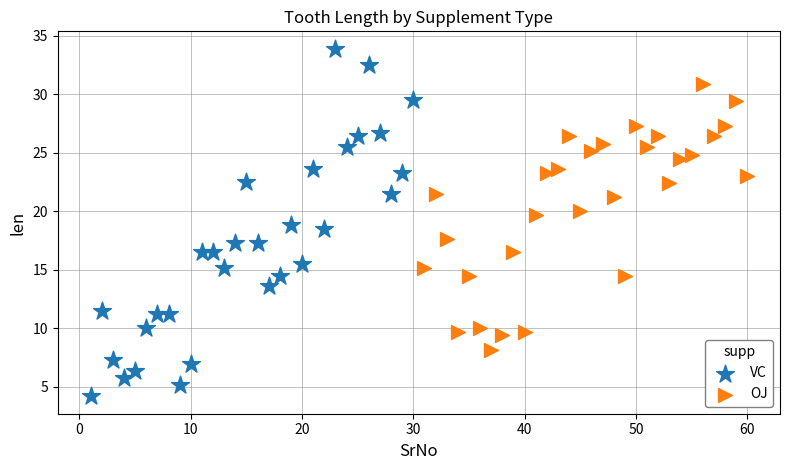

Which series reaches the minimum Y coordinate?

VC